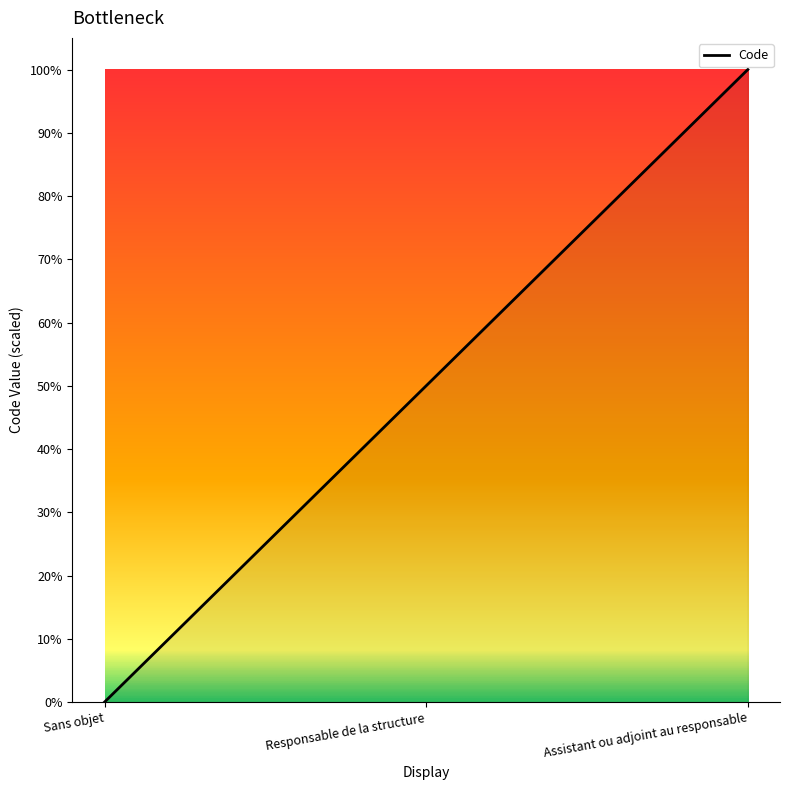

Which category has the lowest value across all series?

Sans objet